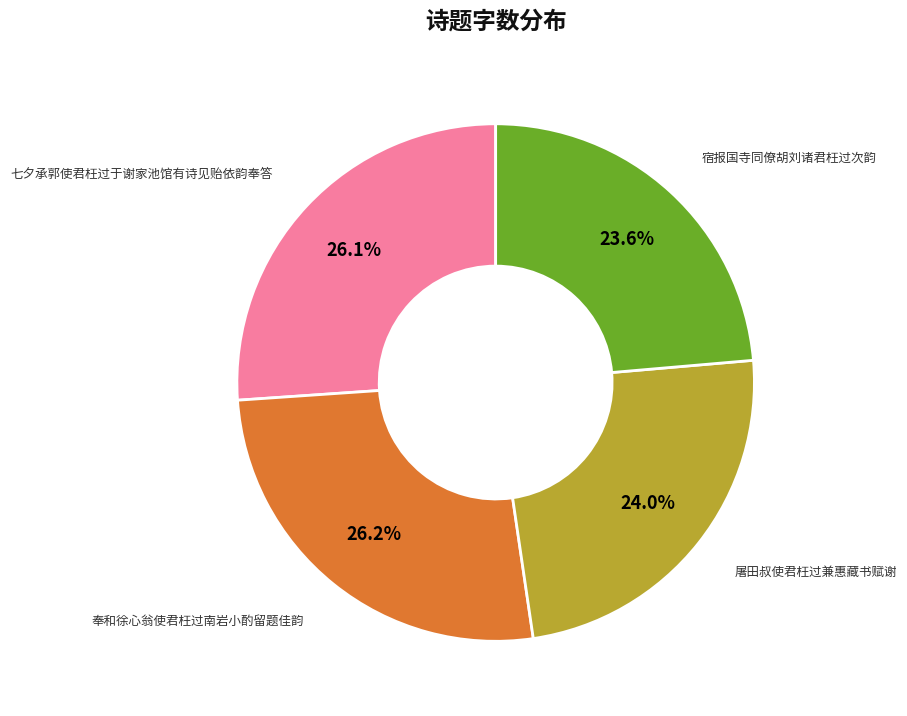

Does any single category account for the majority?

No